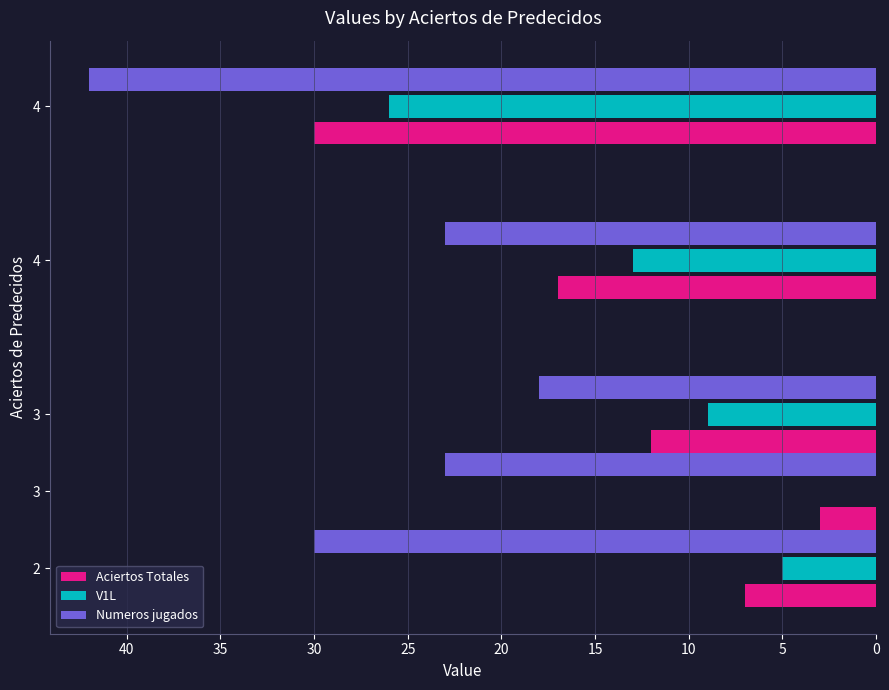

Count the number of categories in the chart.

5